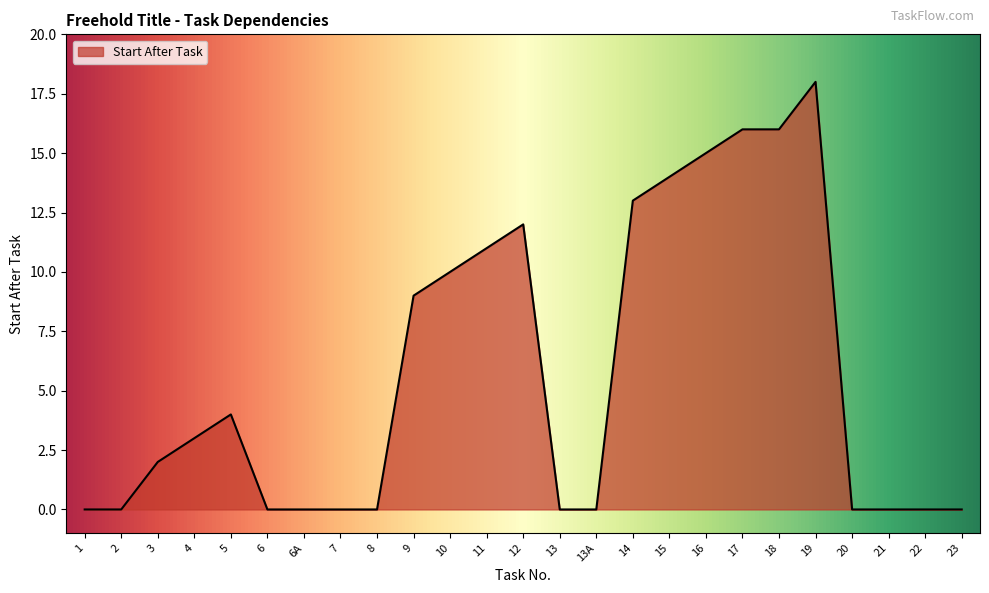

Reading right to left, extract all data points from this chart.

23=0	22=0	21=0	20=0	19=18	18=16	17=16	16=15	15=14	14=13	13A=0	13=0	12=12	11=11	10=10	9=9	8=0	7=0	6A=0	6=0	5=4	4=3	3=2	2=0	1=0